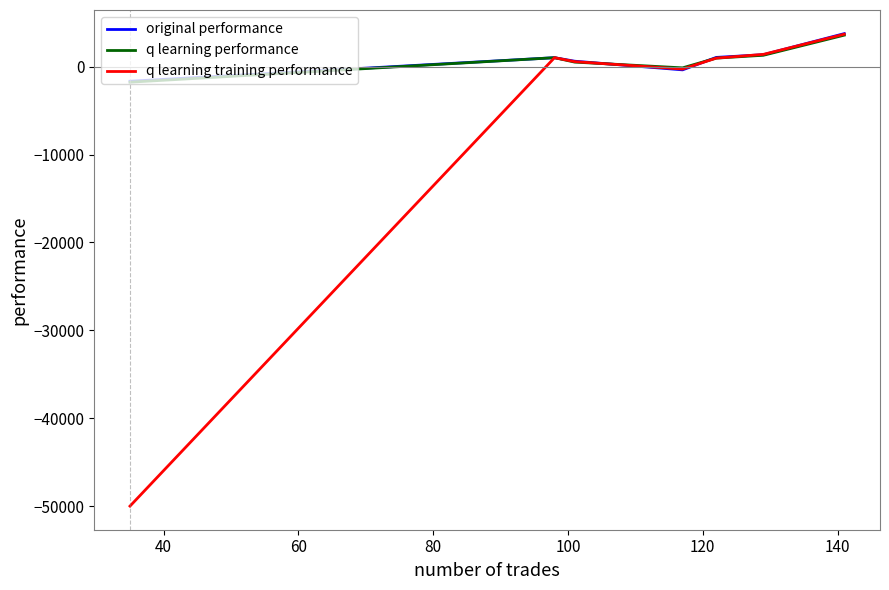

Which series has the largest range (max minus min)?

q learning training performance